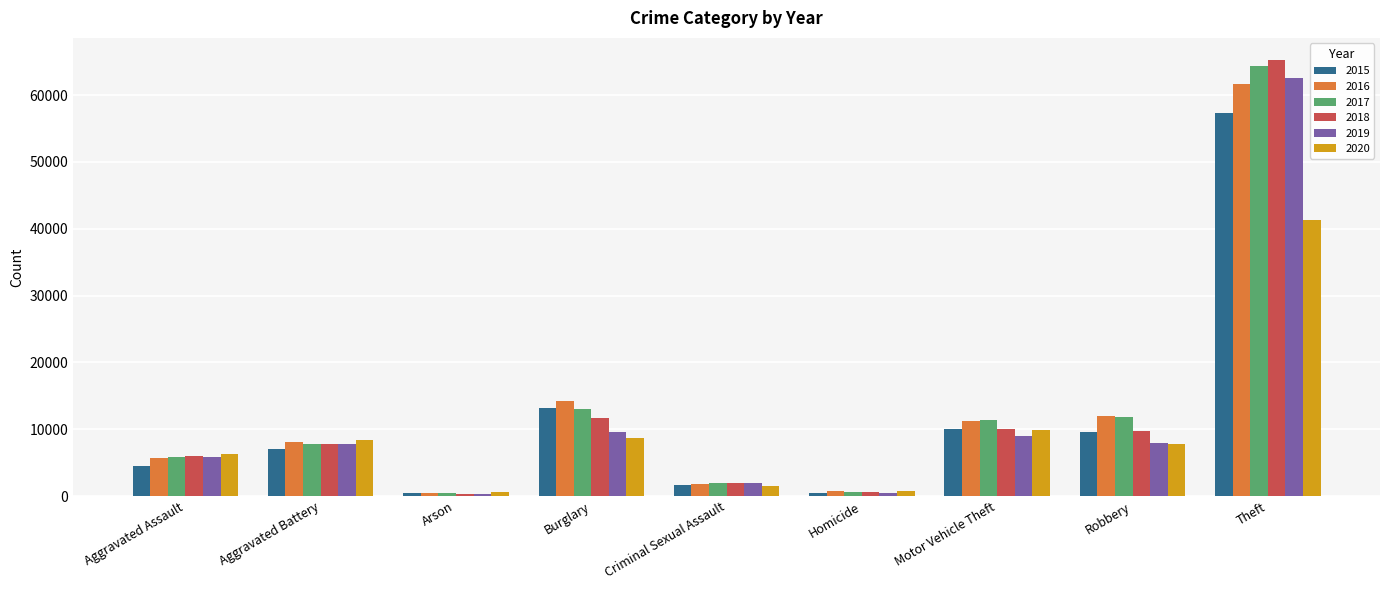

Is the value of 2019 at Arson greater than the value of 2016 at Burglary?

No